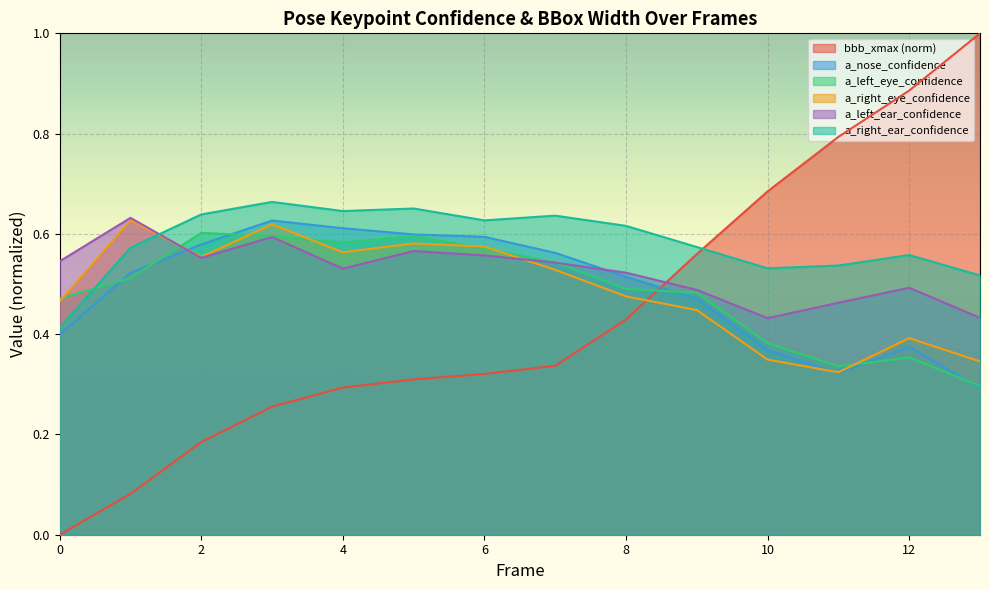

At which category is the sum across all series the highest?

3